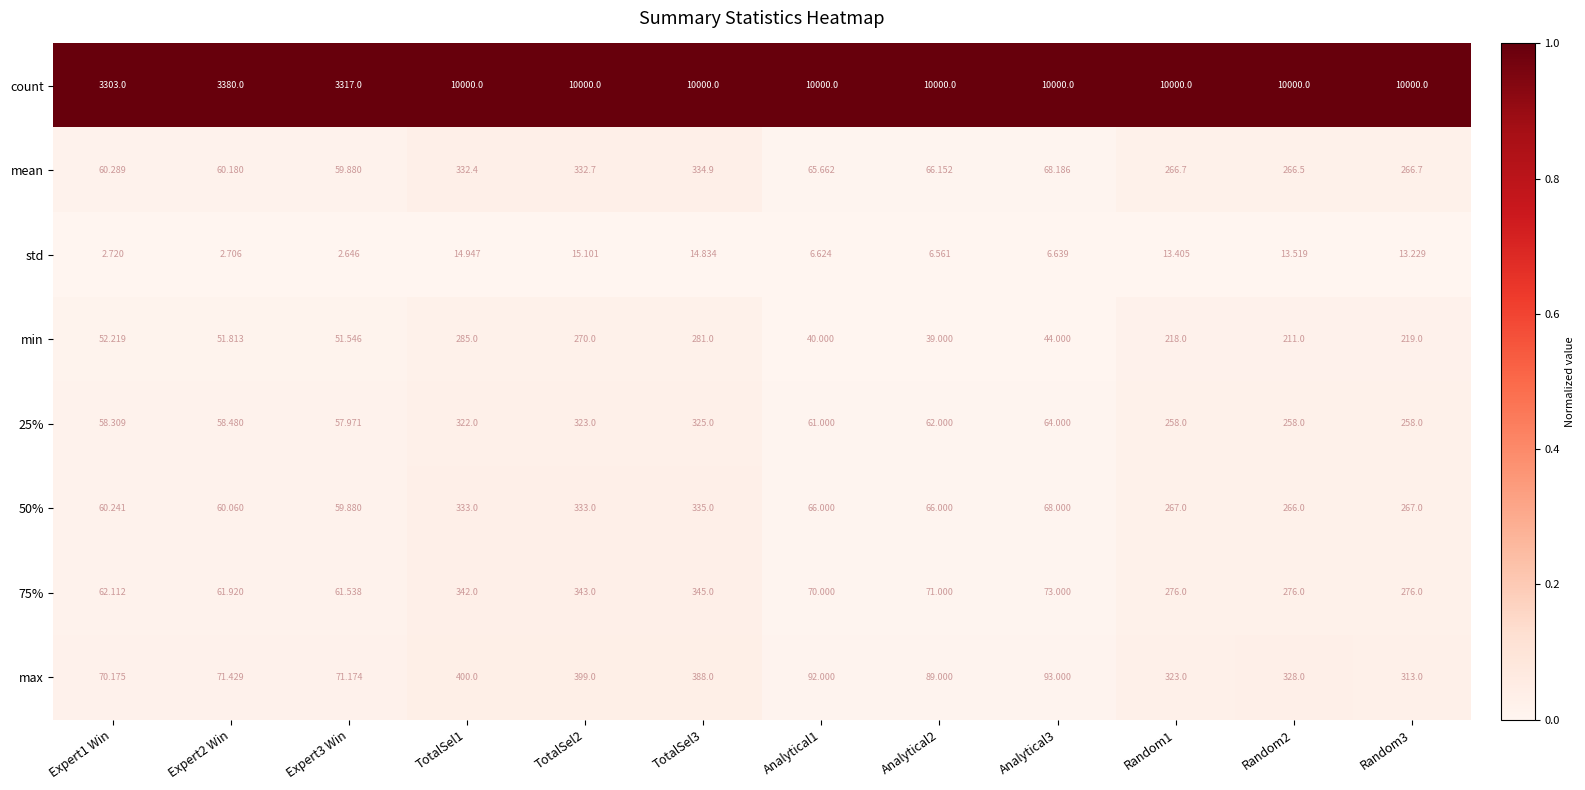

Which series has the largest range (max minus min)?

count